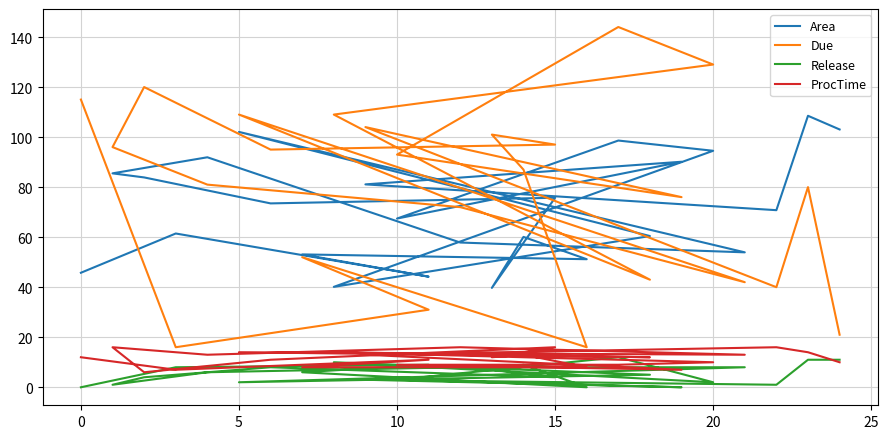

How many interior local peaks does the ProcTime series have?

8